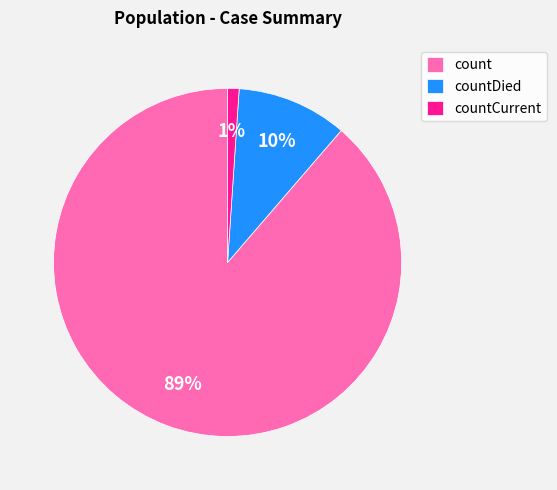

Do countDied and count together represent more than half of the pie?

Yes